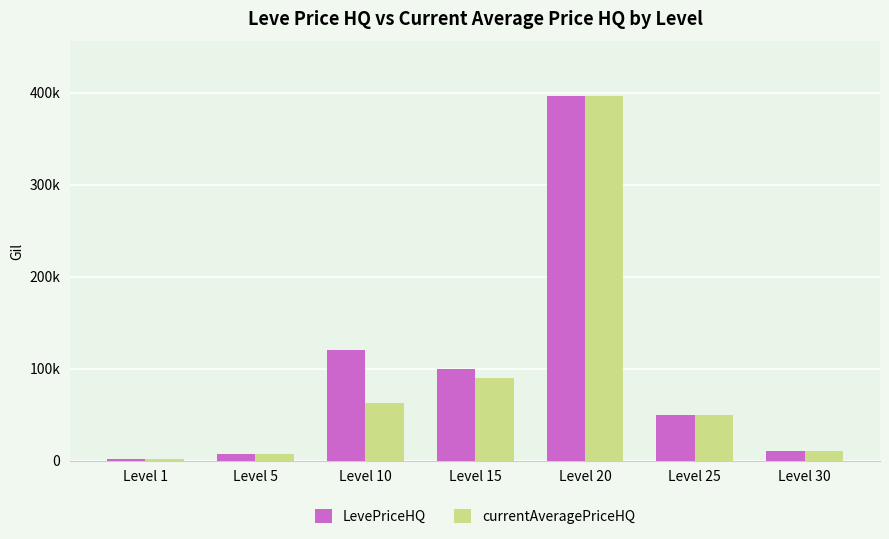

What are all the series names shown in the legend?

LevePriceHQ, currentAveragePriceHQ